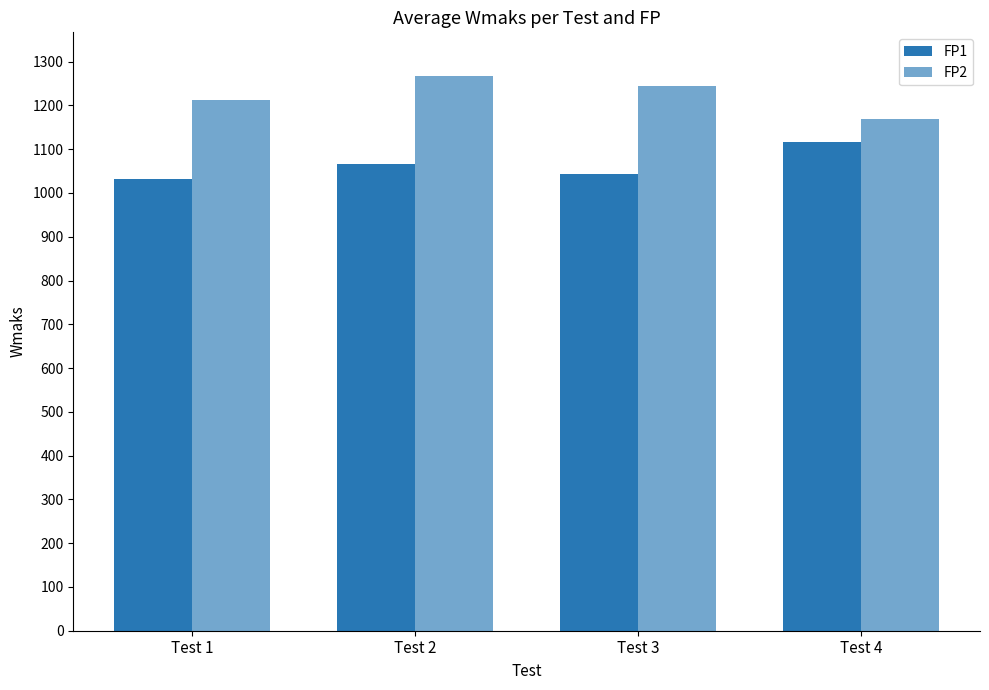

Reading left to right, what are all the values shown in this chart?

FP1: Test 1=1031.5	Test 2=1066.5	Test 3=1042.5	Test 4=1117.5
FP2: Test 1=1213.5	Test 2=1267.5	Test 3=1245.0	Test 4=1170.0